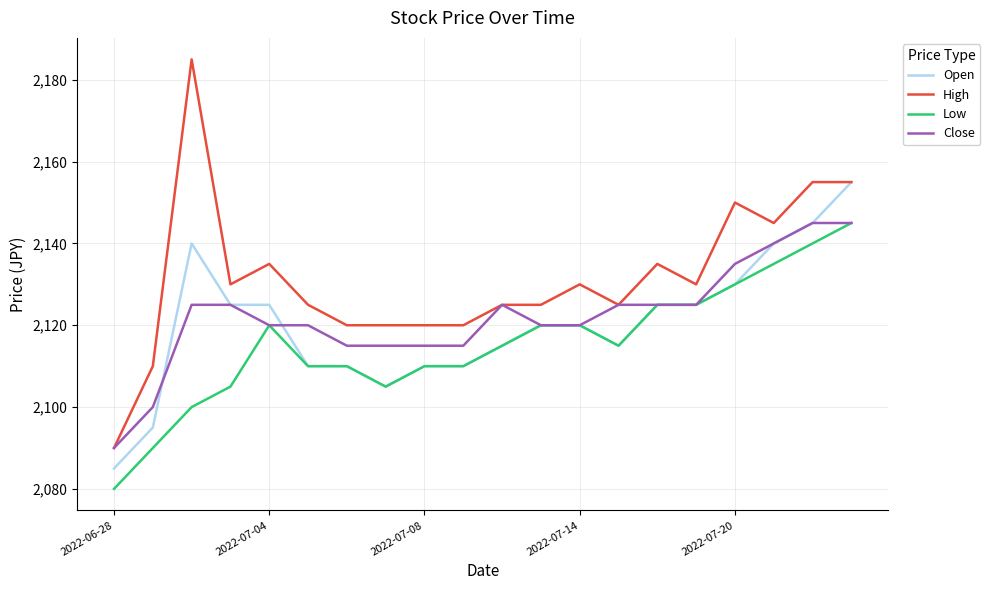

Which series has the widest spread of values?

High